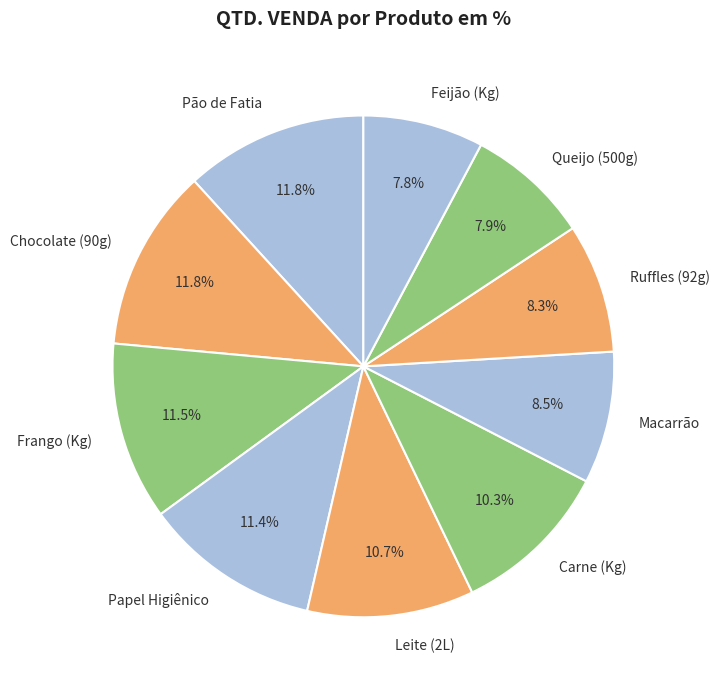

Does any single category account for the majority?

No